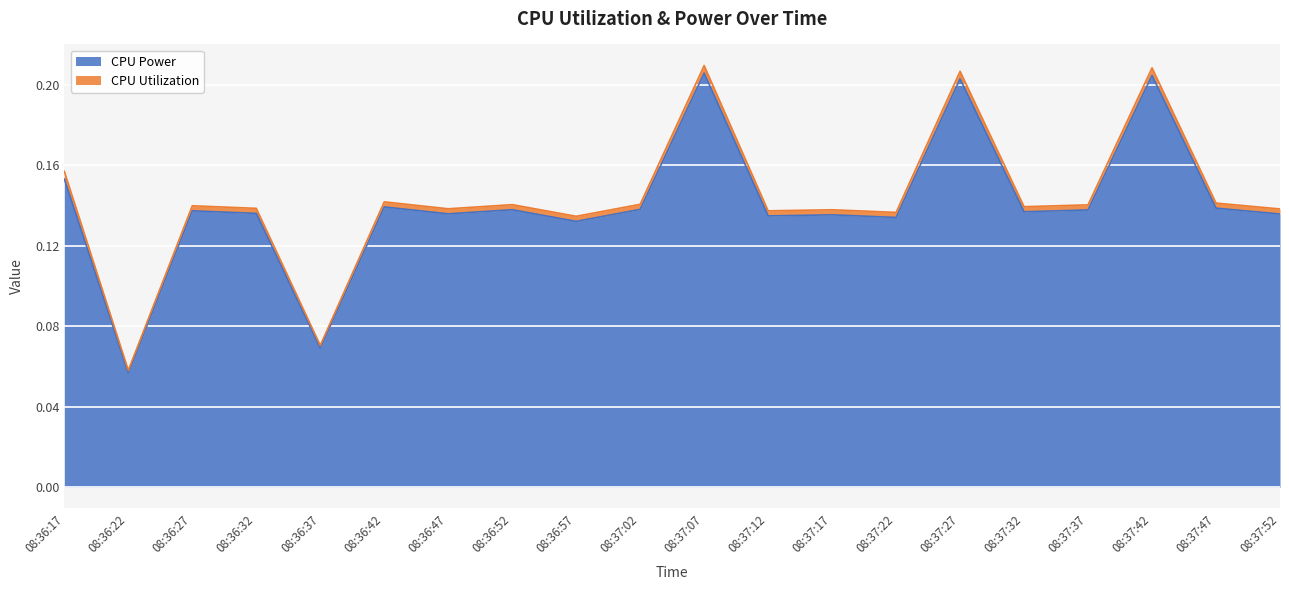

What is the label of the 12th point from the right?

08:36:57